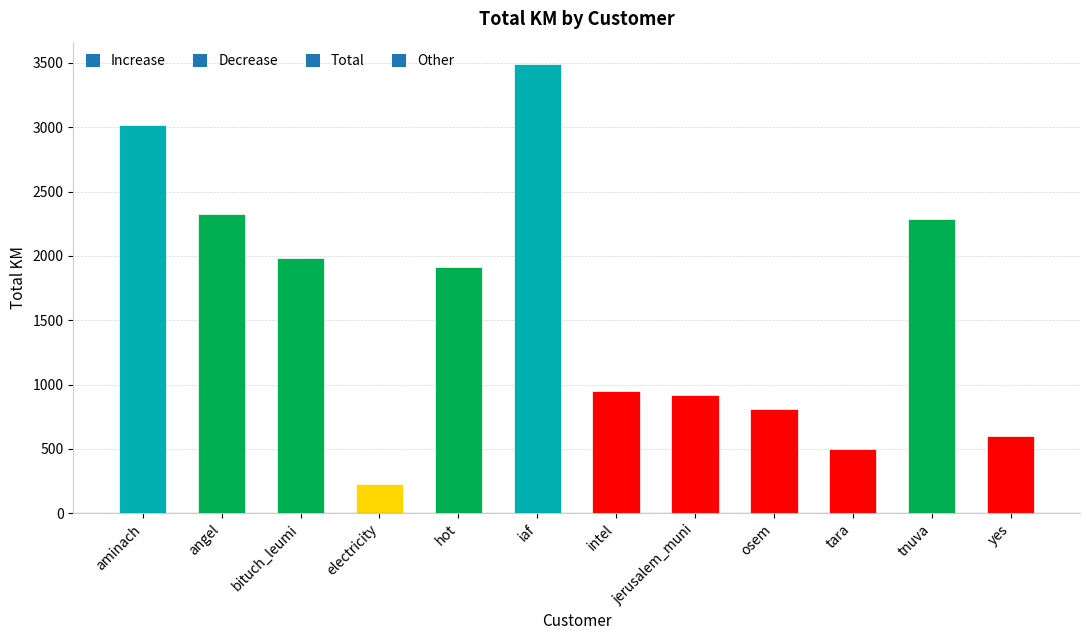

What is the label of the 2nd bar from the right?

tnuva